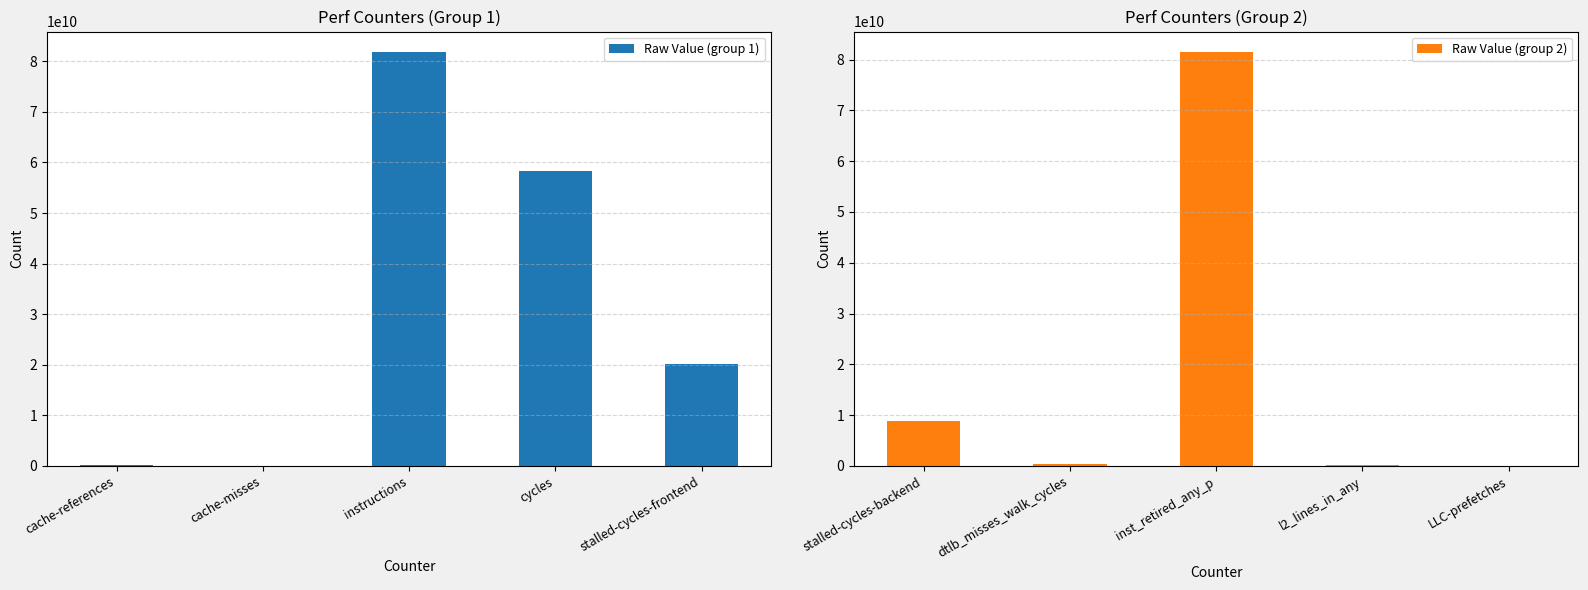

What is the minimum value shown in the chart?

10865564